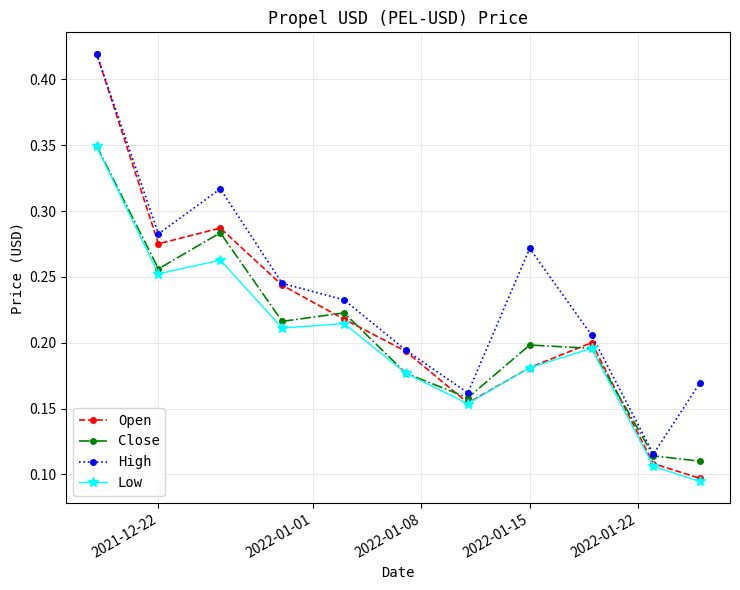

Rank the series by their average value, from highest to lowest.

High, Open, Close, Low